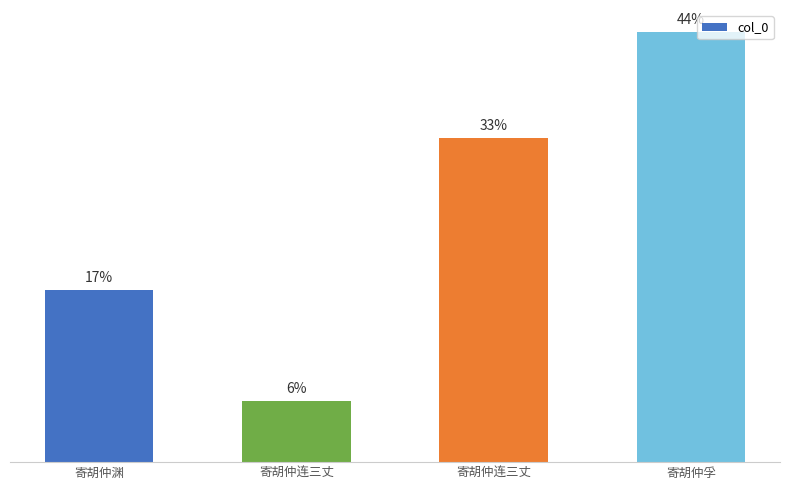

Between 寄胡仲连三丈 and 寄胡仲渊, which is larger?

寄胡仲渊